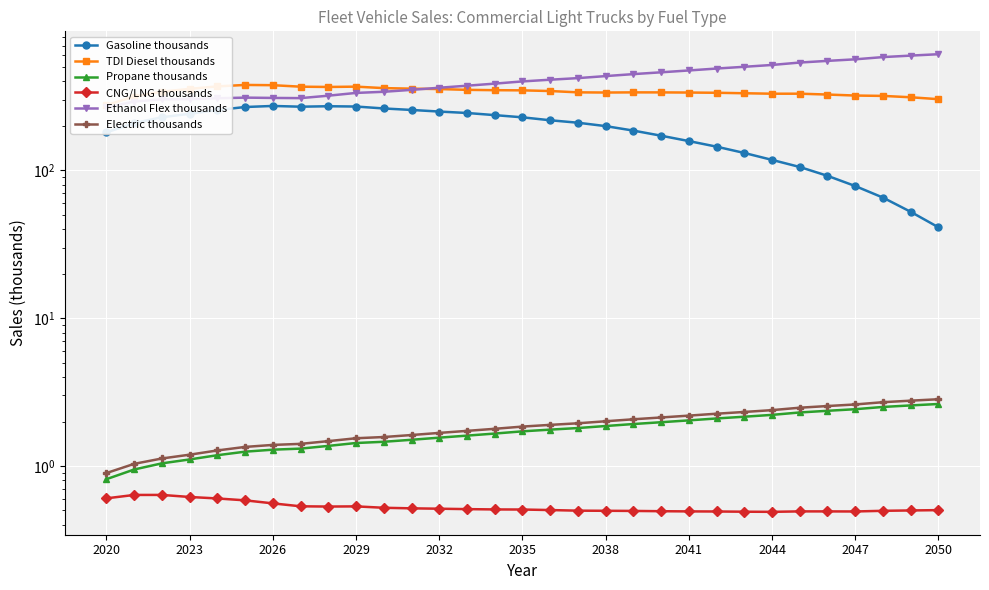

Reading left to right, transcribe all the data shown in this chart.

Gasoline thousands: 180.7	209.3	229.1	241.7	256.3	268.6	273.2	270.0	271.9	270.7	262.7	256.6	250.3	244.8	236.8	228.8	218.6	210.3	199.5	186.0	171.8	158.0	144.8	131.3	117.9	105.5	91.9	78.4	65.5	52.5	41.2
TDI Diesel thousands: 276.8	316.2	341.4	356.2	370.5	378.9	377.4	368.8	367.2	369.0	360.7	357.6	355.4	351.0	349.2	348.3	344.6	337.6	336.6	337.5	337.3	336.6	335.4	332.9	330.5	330.6	326.3	321.2	319.4	312.7	303.5
Propane thousands: 0.8	0.9	1.0	1.1	1.2	1.2	1.3	1.3	1.4	1.4	1.5	1.5	1.6	1.6	1.7	1.7	1.8	1.8	1.9	1.9	2.0	2.0	2.1	2.2	2.2	2.3	2.4	2.4	2.5	2.6	2.6
CNG/LNG thousands: 0.6	0.6	0.6	0.6	0.6	0.6	0.6	0.5	0.5	0.5	0.5	0.5	0.5	0.5	0.5	0.5	0.5	0.5	0.5	0.5	0.5	0.5	0.5	0.5	0.5	0.5	0.5	0.5	0.5	0.5	0.5
Ethanol Flex thousands: 266.9	292.4	303.1	303.5	307.9	311.0	309.5	308.6	320.5	334.6	340.6	351.0	362.8	374.4	386.7	400.3	411.1	421.4	434.9	448.5	461.4	474.8	489.3	502.8	517.3	537.2	551.3	564.8	584.8	598.5	611.6
Electric thousands: 0.9	1.0	1.1	1.2	1.3	1.3	1.4	1.4	1.5	1.5	1.6	1.6	1.7	1.7	1.8	1.8	1.9	1.9	2.0	2.1	2.1	2.2	2.3	2.3	2.4	2.5	2.5	2.6	2.7	2.8	2.8